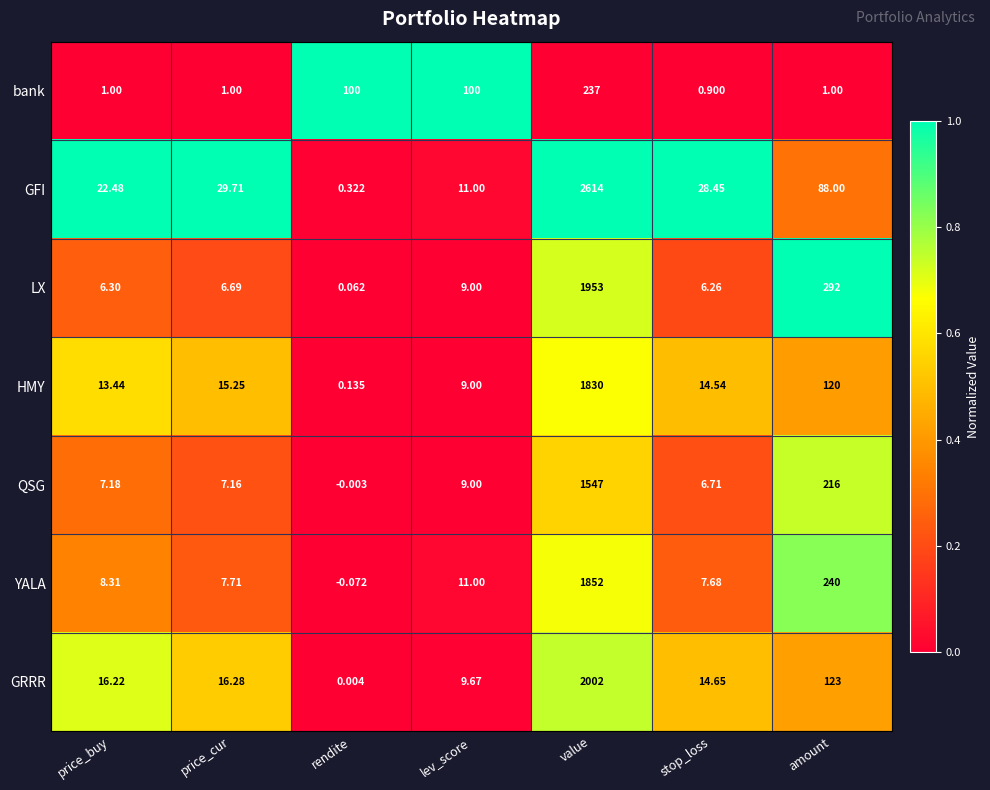

Which series has the largest total across all categories?

GFI